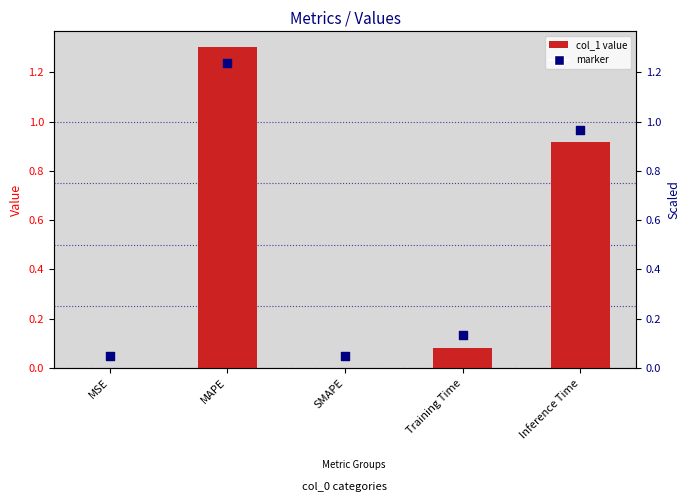

What is the change in value from MAPE to Training Time?

-1.2